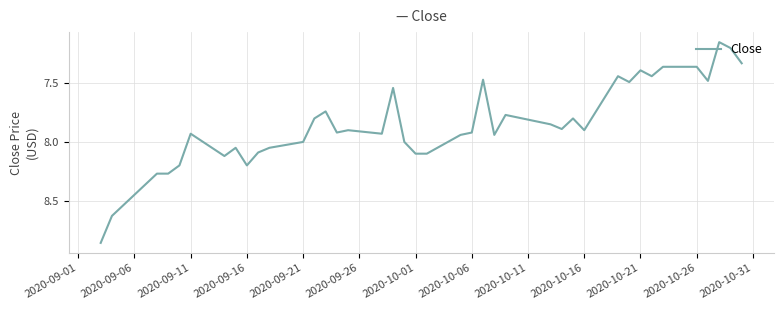

True or false: there are more than 0 points higher than both neighbors.

True